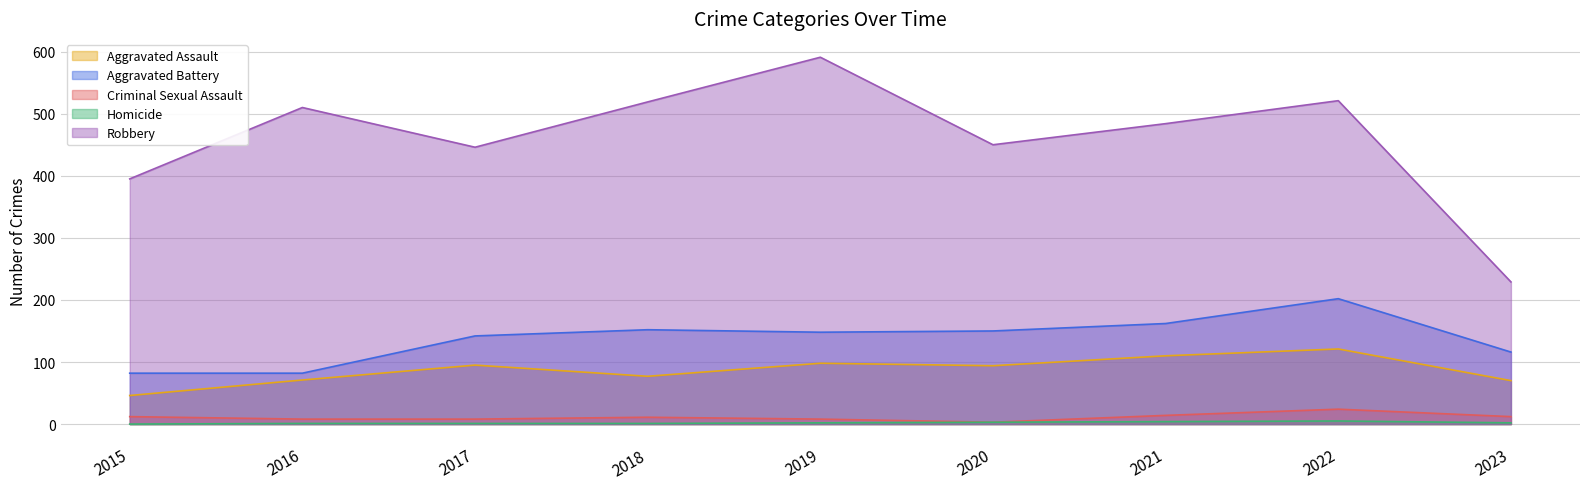

What is the sum of all Homicide values?

19